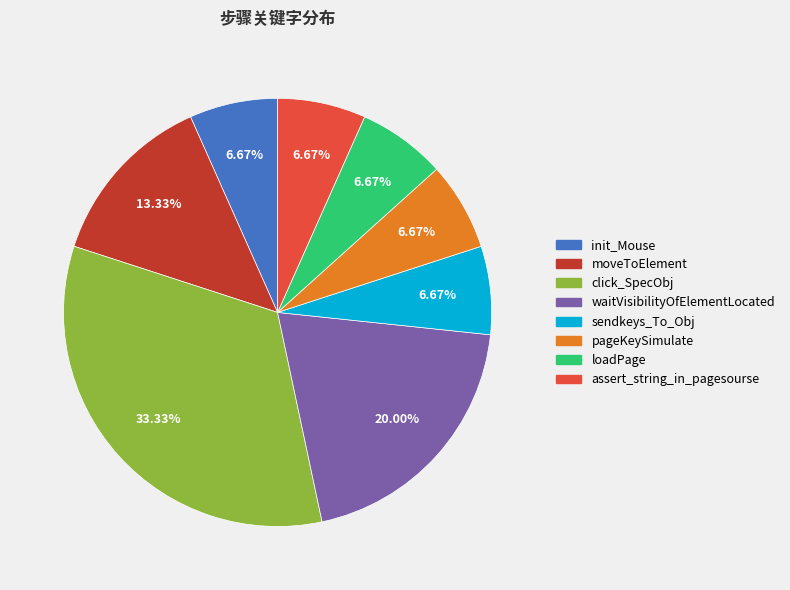

Between click_SpecObj and init_Mouse, which is larger?

click_SpecObj